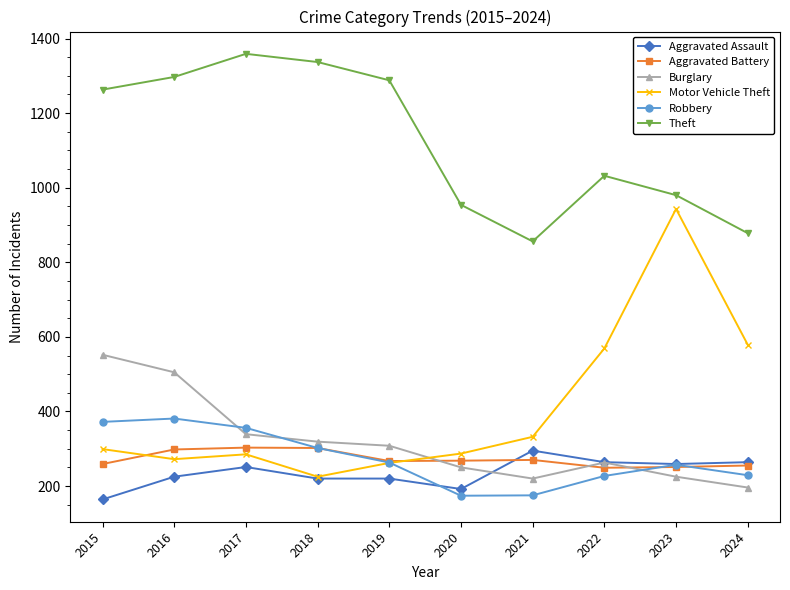

After their last crossing, which series has the higher values: Aggravated Assault or Robbery?

Aggravated Assault